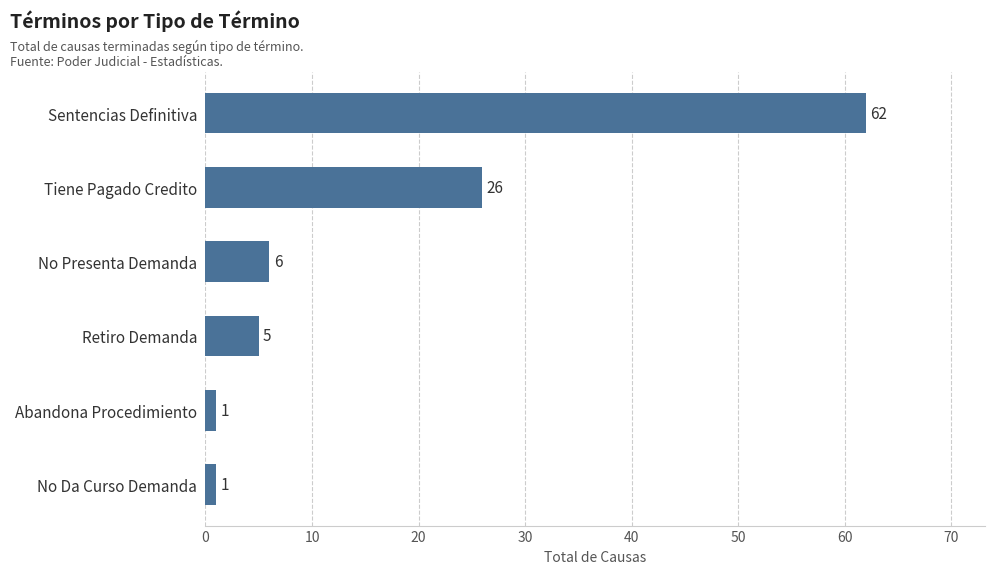

Reading bottom to top, list all the values displayed in this chart.

No Da Curso Demanda=1	Abandona Procedimiento=1	Retiro Demanda=5	No Presenta Demanda=6	Tiene Pagado Credito=26	Sentencias Definitiva=62